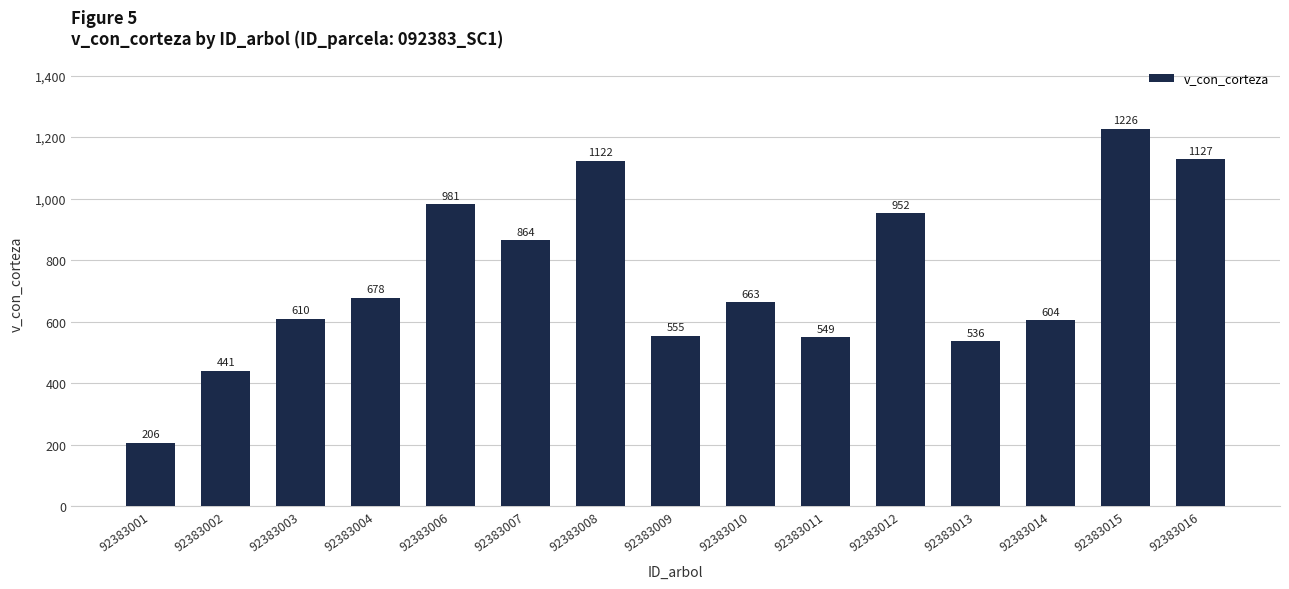

List the labels in order of value, largest first.

92383015, 92383016, 92383008, 92383006, 92383012, 92383007, 92383004, 92383010, 92383003, 92383014, 92383009, 92383011, 92383013, 92383002, 92383001